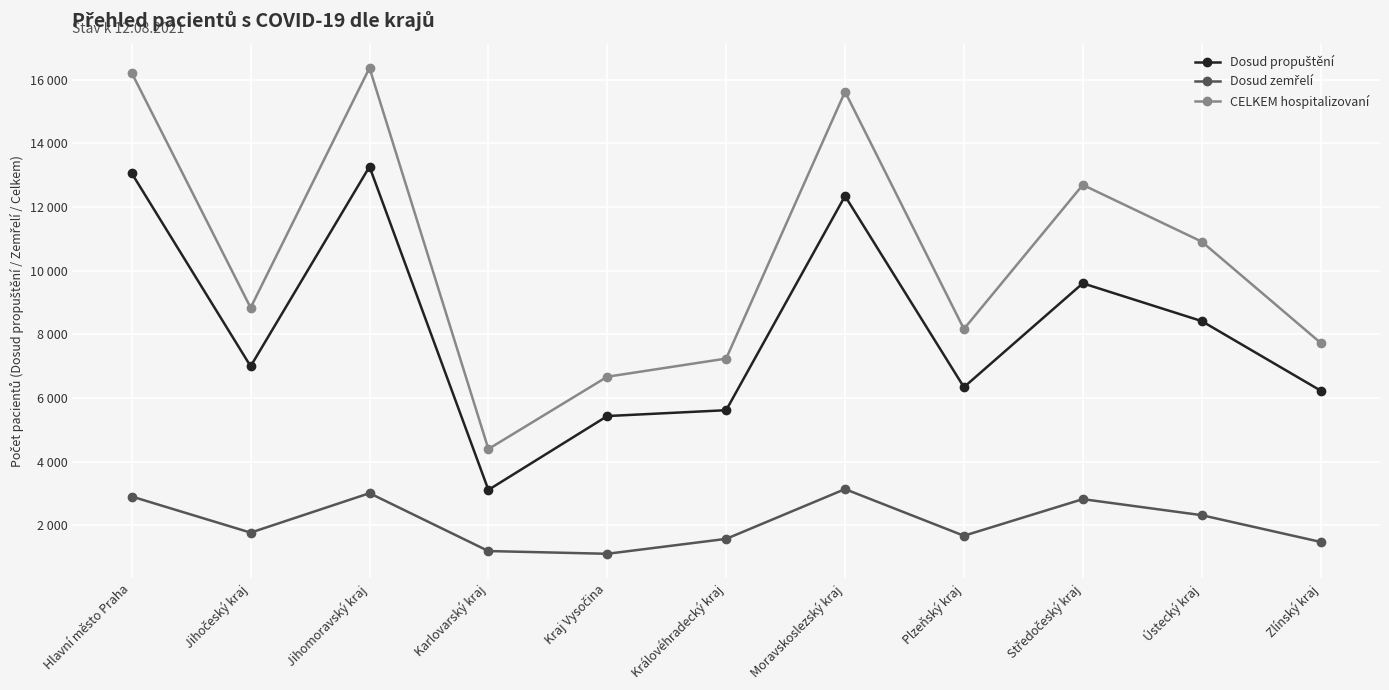

Is this an area chart (filled region under the line)?

No